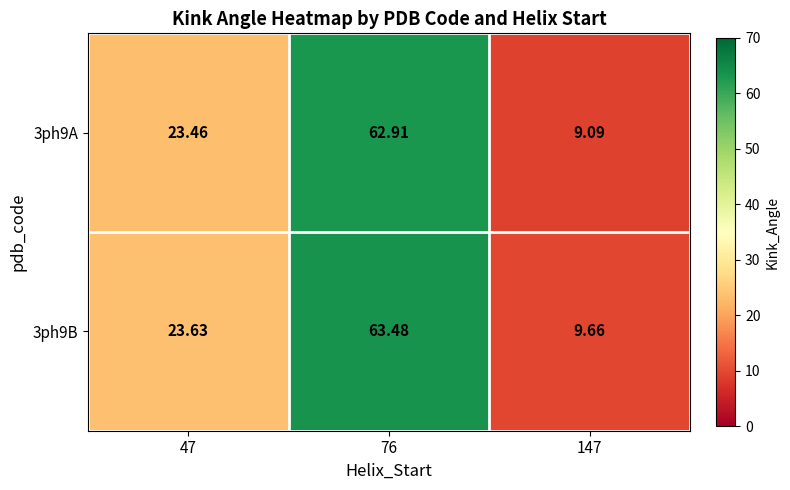

Is the value of 3ph9B at 147 greater than the value of 3ph9A at 147?

Yes